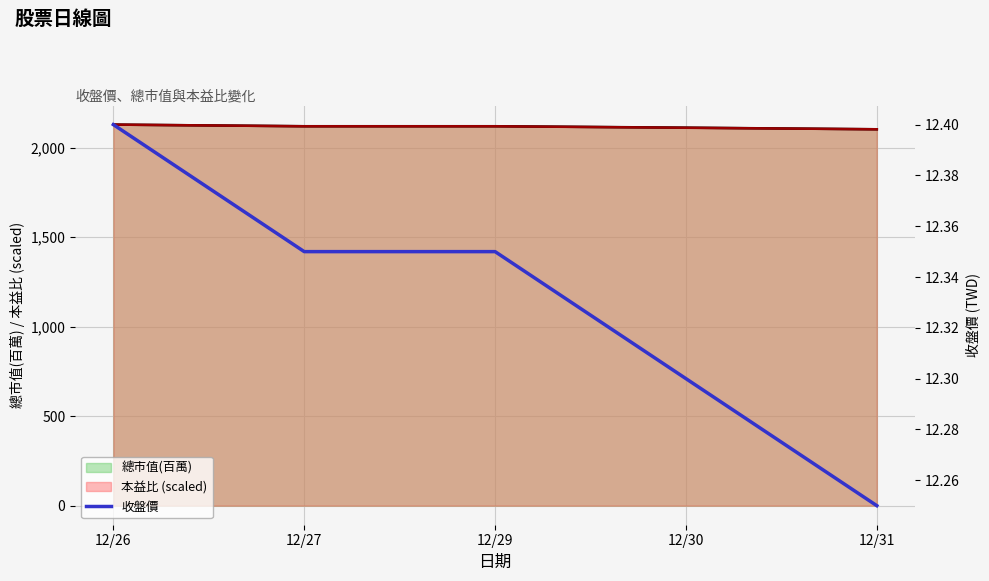

What is the lowest value of the 總市值(百萬) series?

2102.0